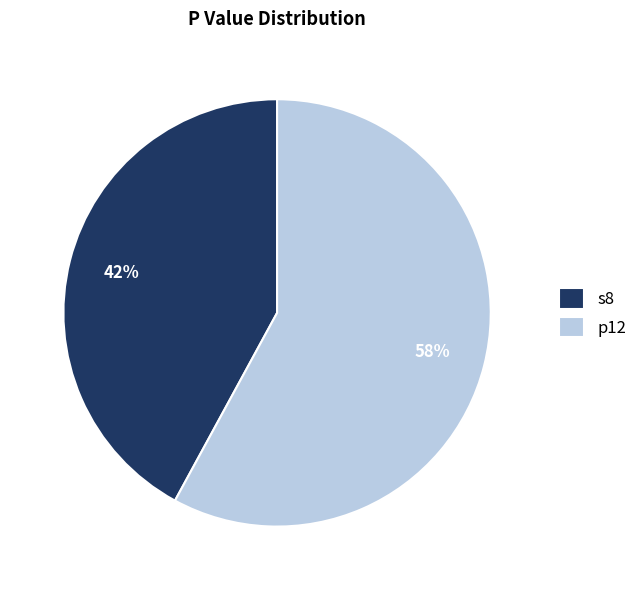

Does any single category account for the majority?

Yes